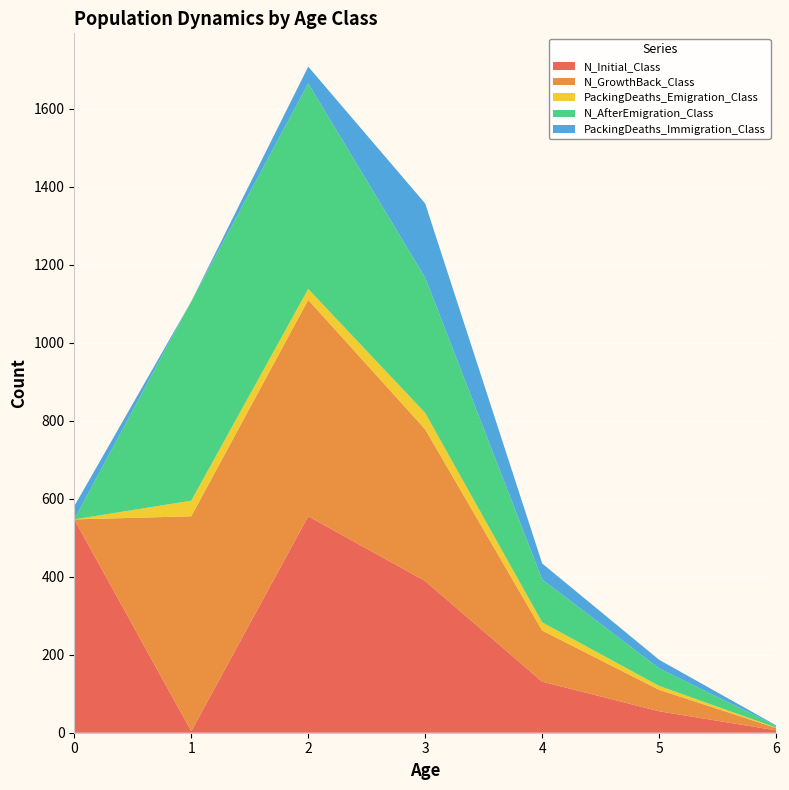

Reading left to right, transcribe all the data shown in this chart.

N_Initial_Class: 547	4	555	389	131	55	6
N_GrowthBack_Class: 0	551	555	389	131	55	6
PackingDeaths_Emigration_Class: 0	40	28	42	21	10	1
N_AfterEmigration_Class: 0	511	527	347	110	45	5
PackingDeaths_Immigration_Class: 34	0	43	190	41	22	1